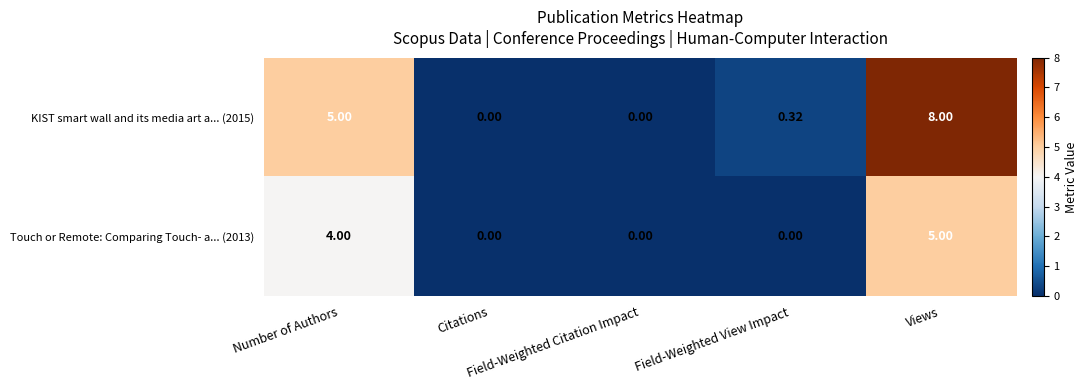

List the series in order of their peak value, highest first.

KIST smart wall and its media art a... (2015), Touch or Remote: Comparing Touch- a... (2013)